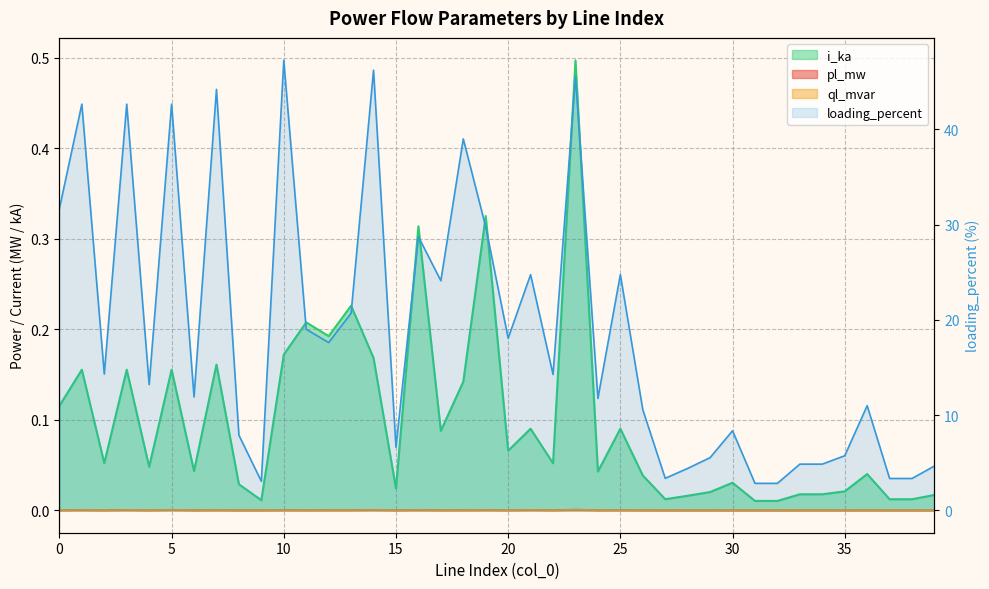

True or false: ql_mvar and i_ka cross at least once.

False